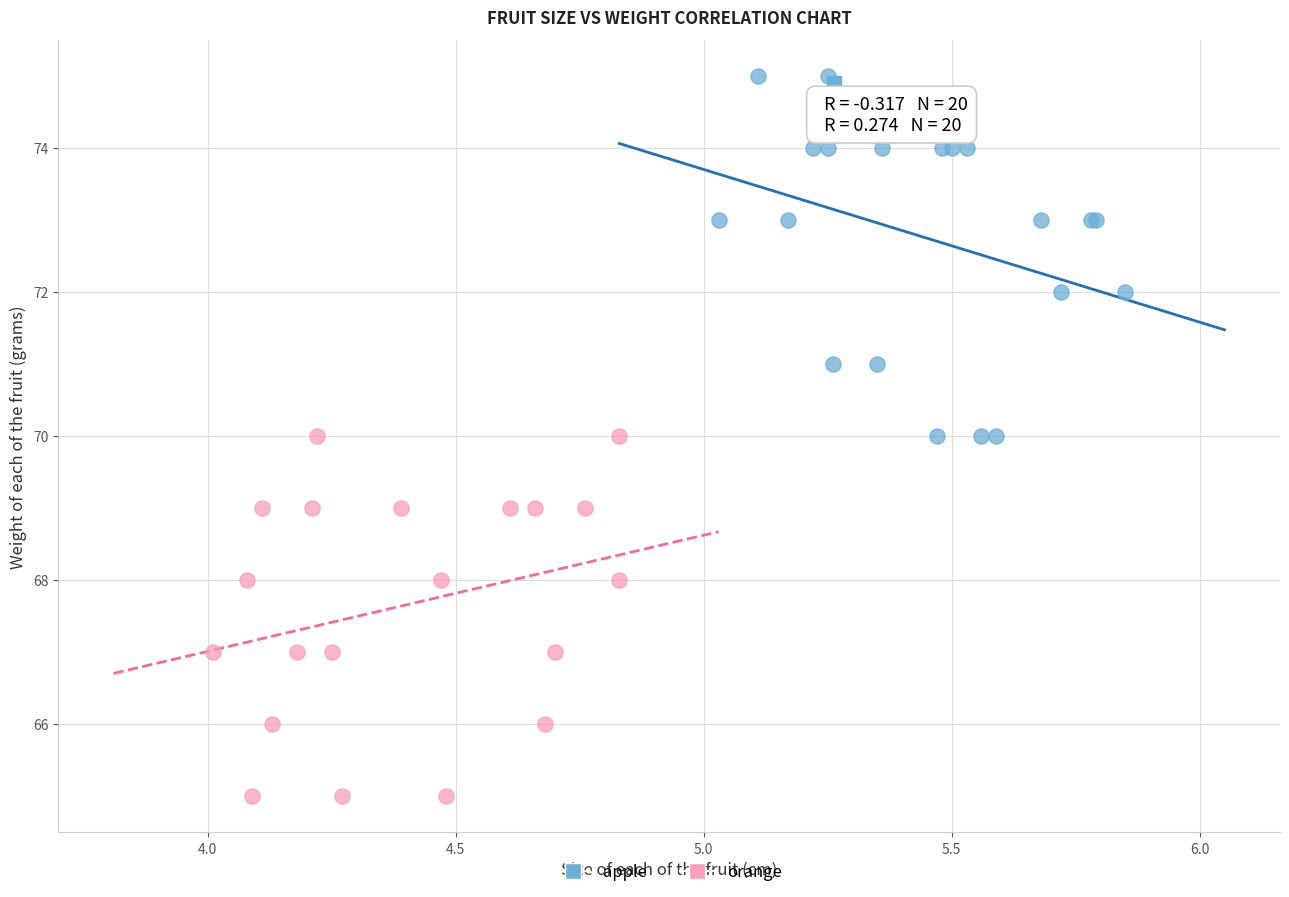

Which series reaches the maximum Y coordinate?

apple